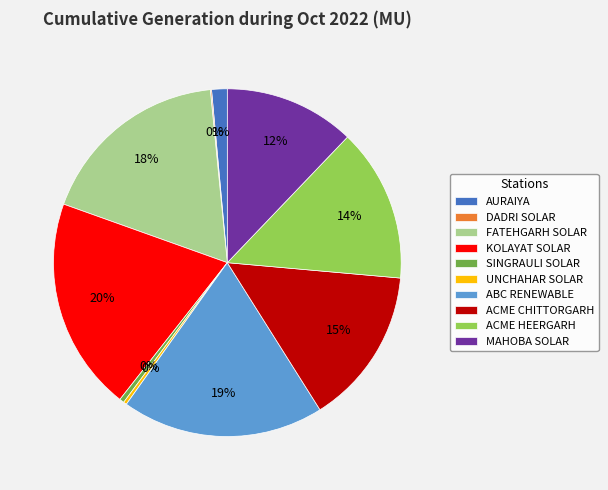

Which slice is the largest?

KOLAYAT SOLAR